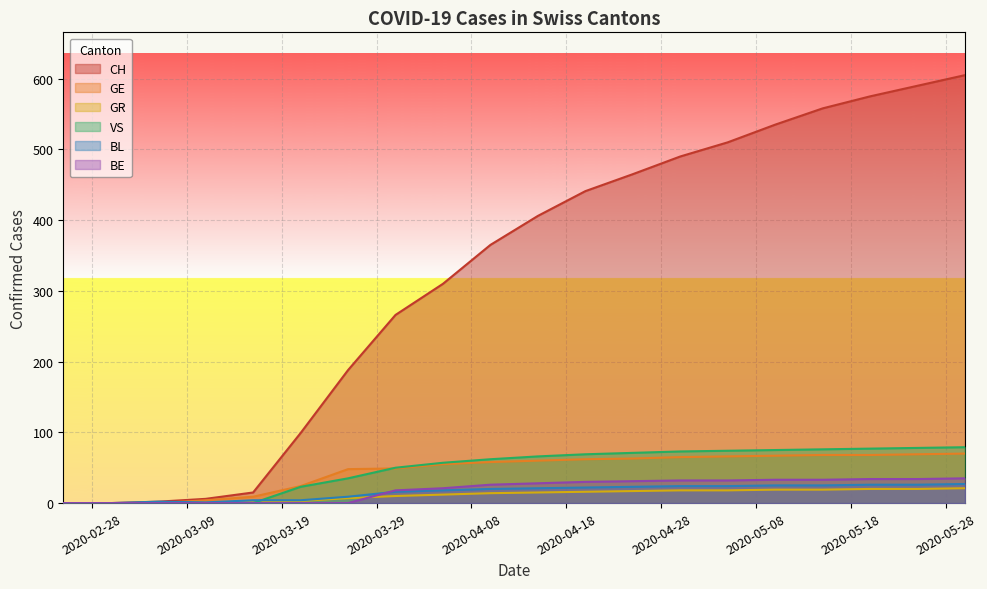

Where does the CH series first go above 406?

2020-04-20